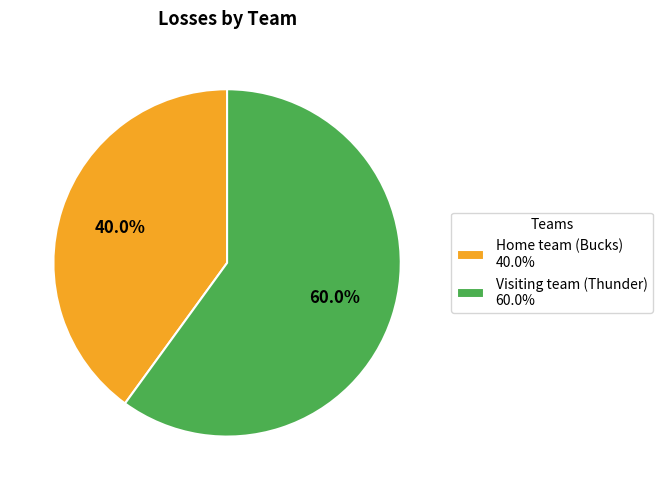

What is the majority slice?

Visiting team (Thunder)